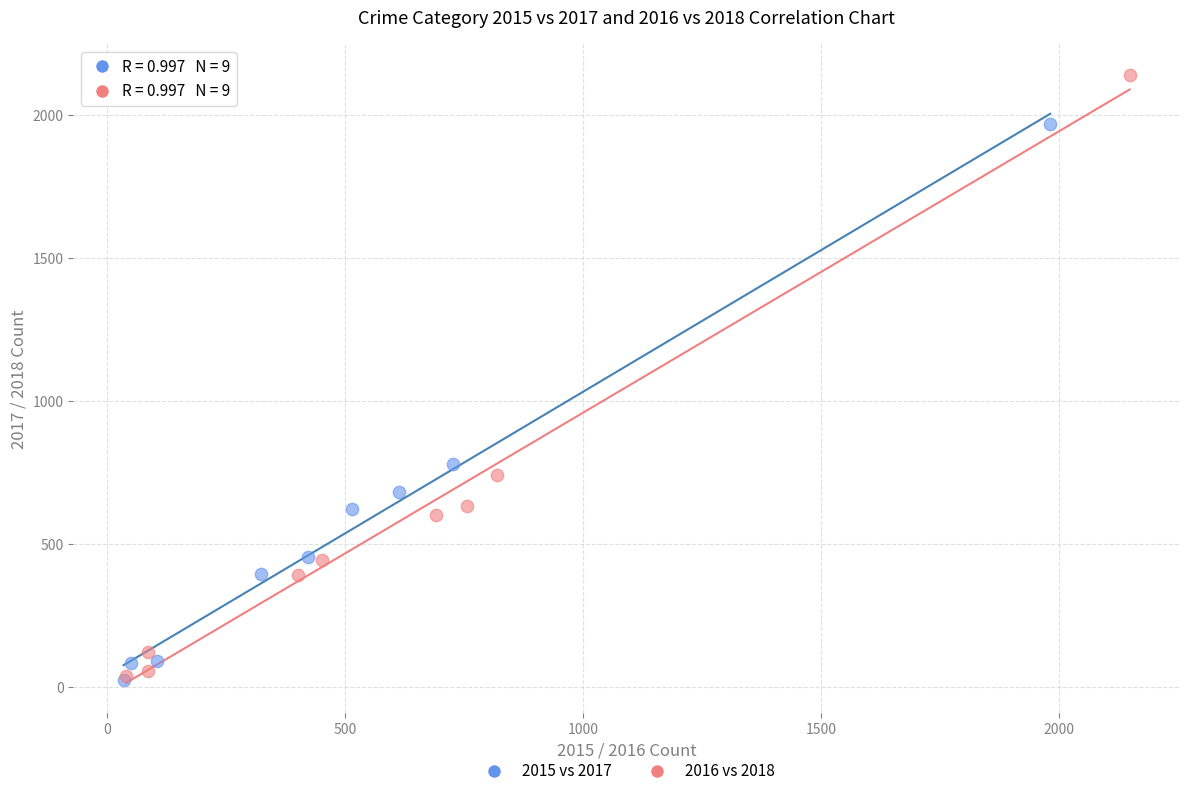

Which series reaches the maximum Y coordinate?

2016 vs 2018